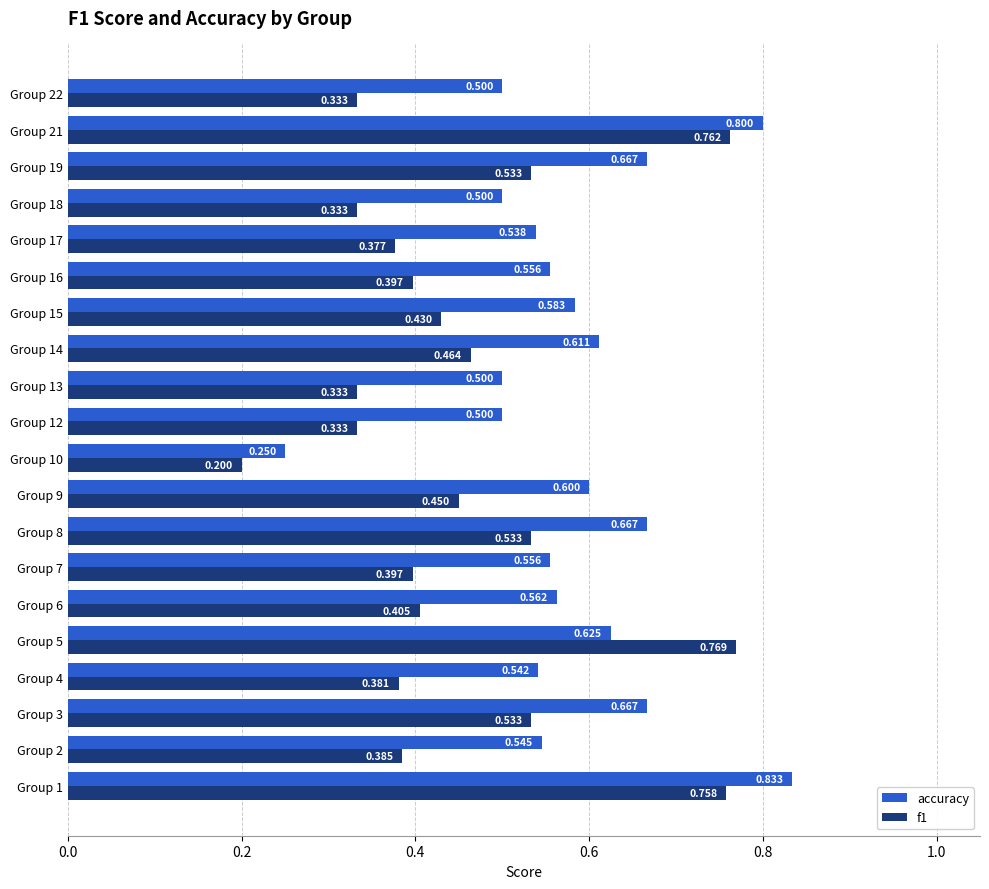

Which series has the widest spread of values?

accuracy